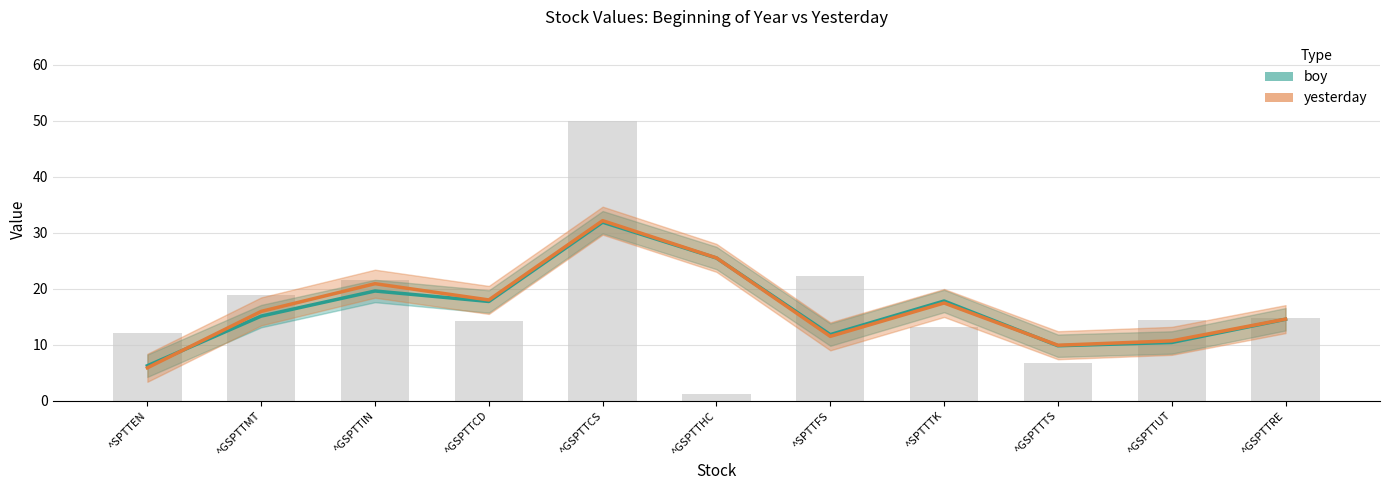

The boy series shows 25.8 at ^GSPTTRE. True or false?

False